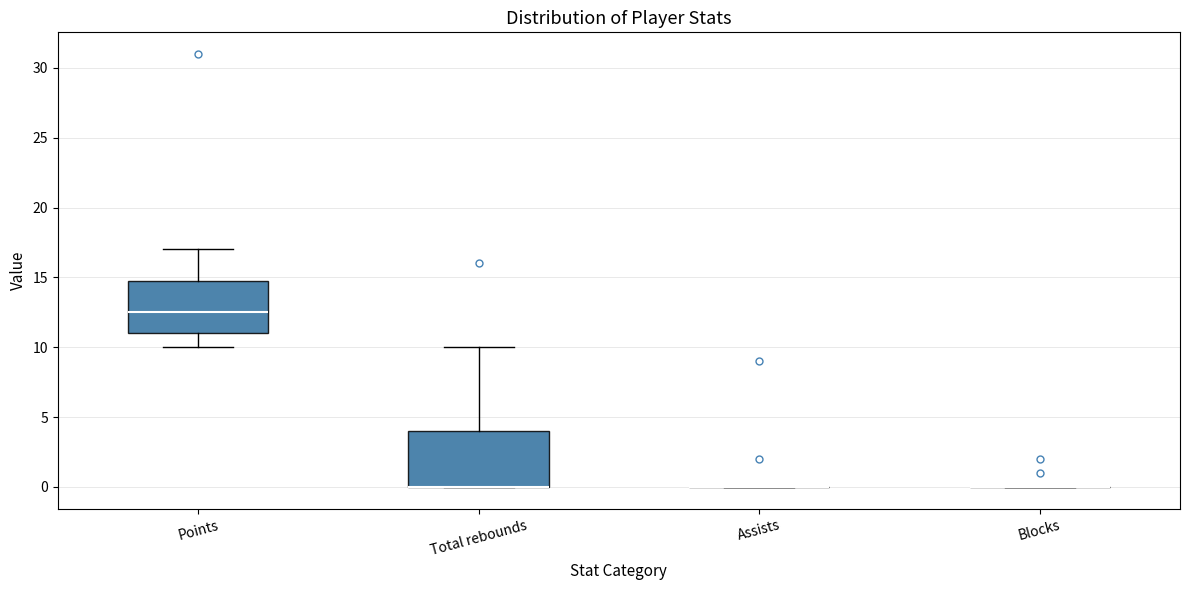

Where does the upper whisker of the box for Points end on the y-axis? The values are not printed on the chart, so give them approximately, as read against the axis.

17.0